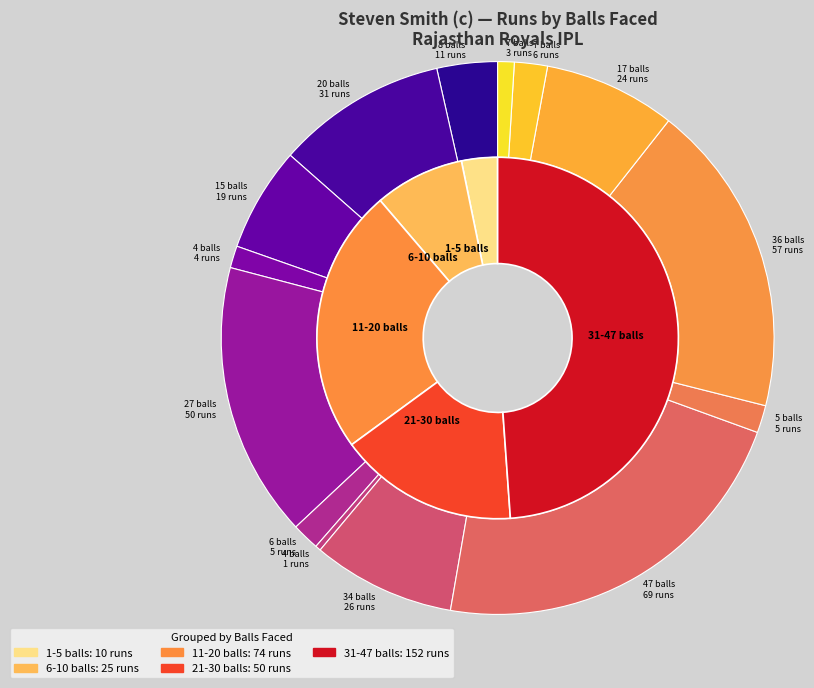

Rank the series by their average value, from highest to lowest.

runs, balls